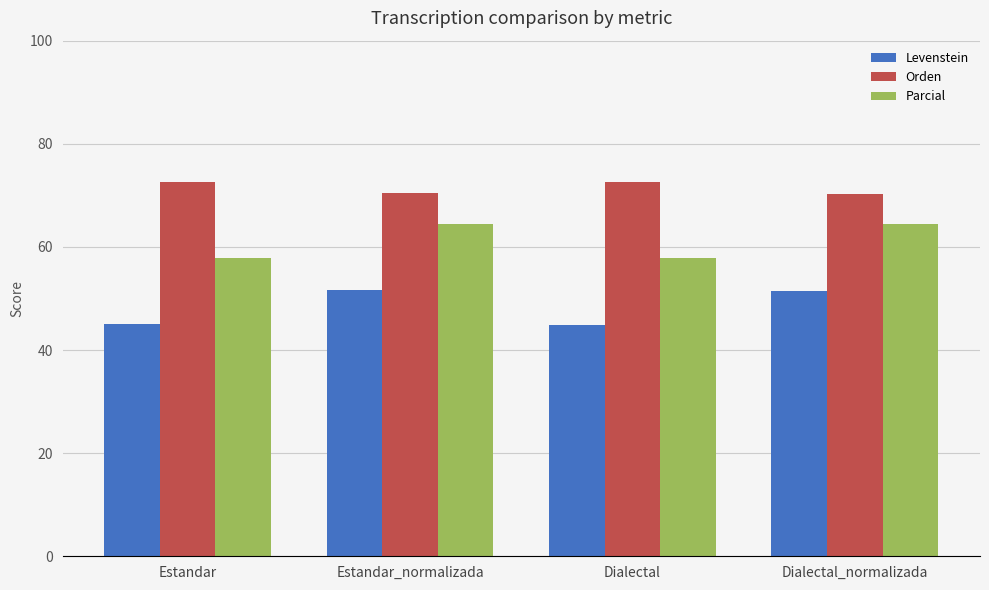

What is the sum of the Parcial values at Estandar_normalizada and Dialectal?

122.3